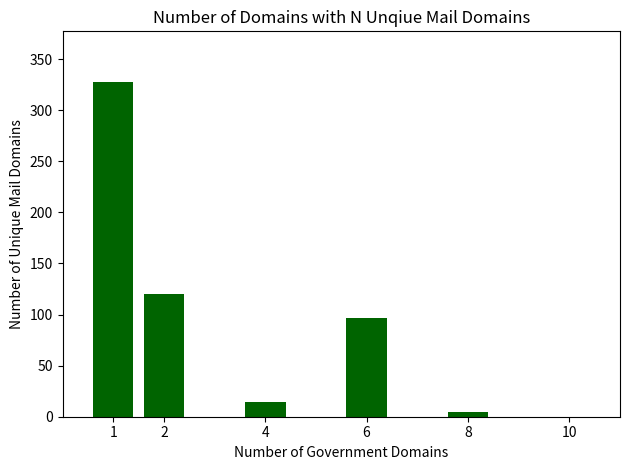

What is the maximum value shown in the chart?

328